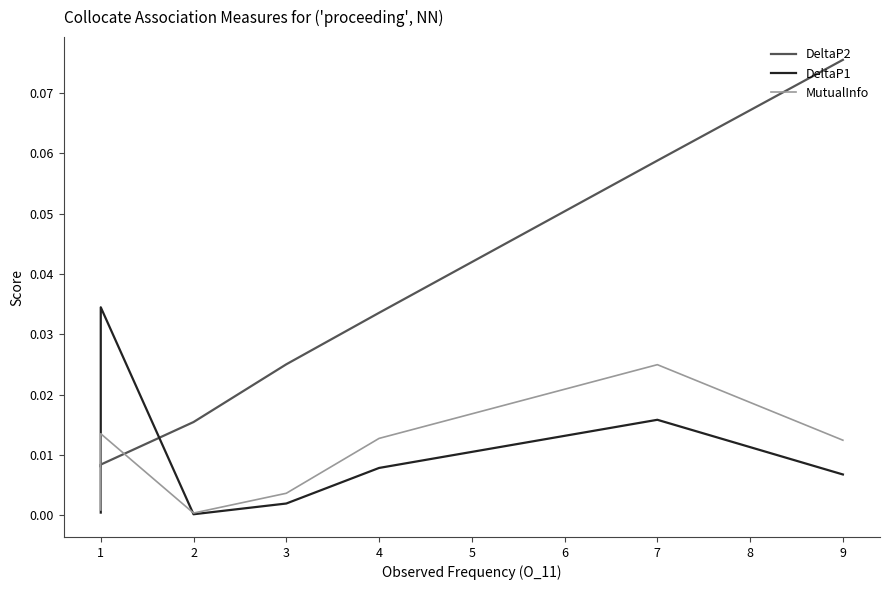

Which series has the largest range (max minus min)?

DeltaP2